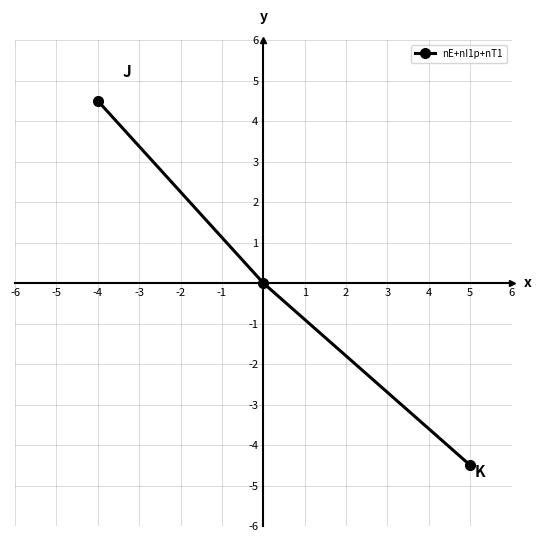

What is the smallest value displayed?

-4.5